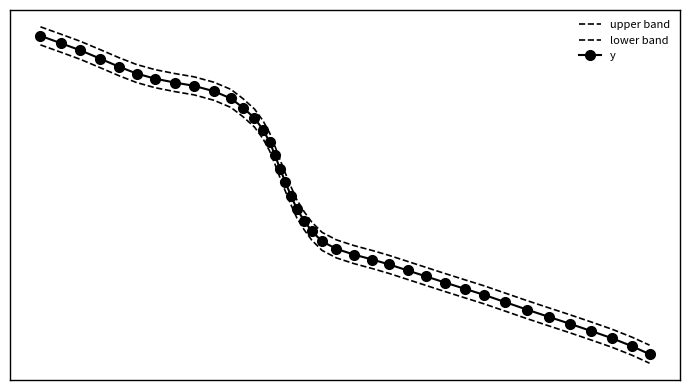

What is the lowest value of the lower band series?

-435.4